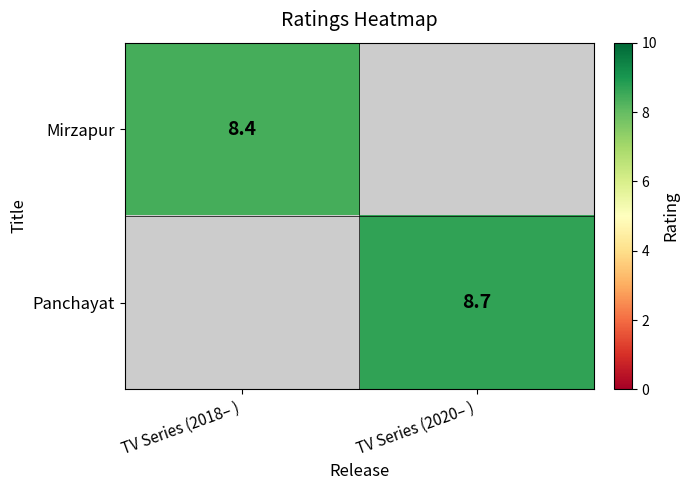

True or false: Panchayat has a value of 8.7 at TV Series (2020– ).

True